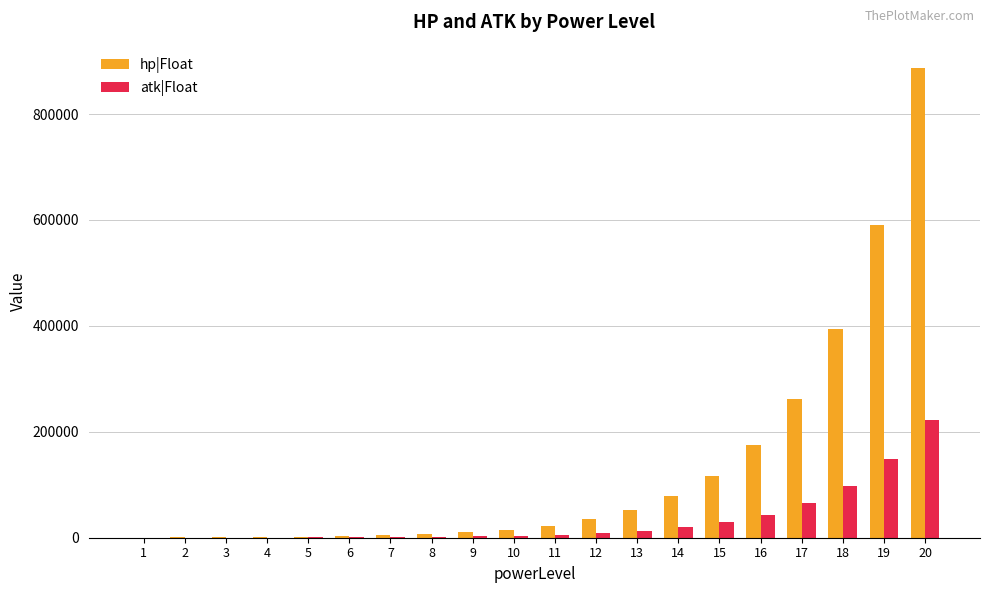

Which series has the largest total across all categories?

hp|Float